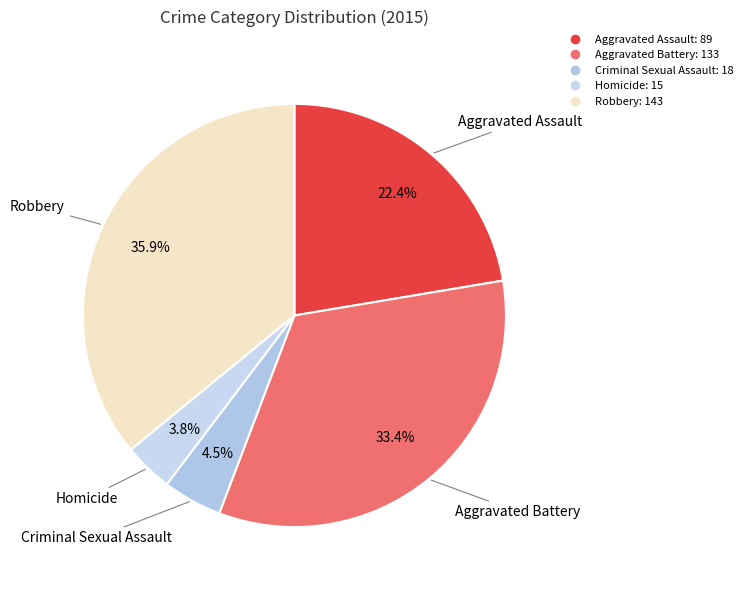

What is the largest slice in the pie chart?

Robbery